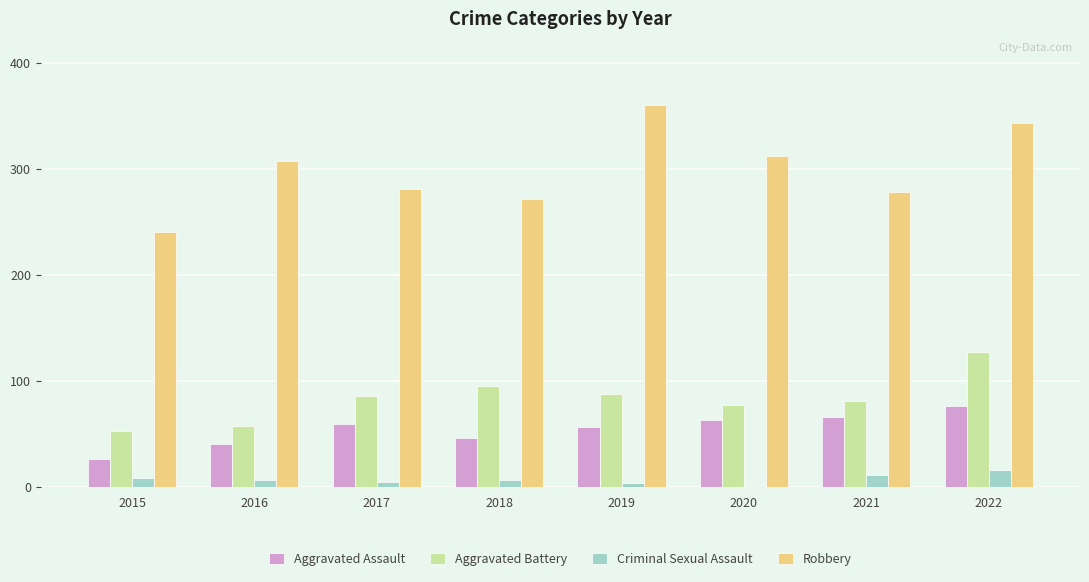

Which series has the largest range (max minus min)?

Robbery